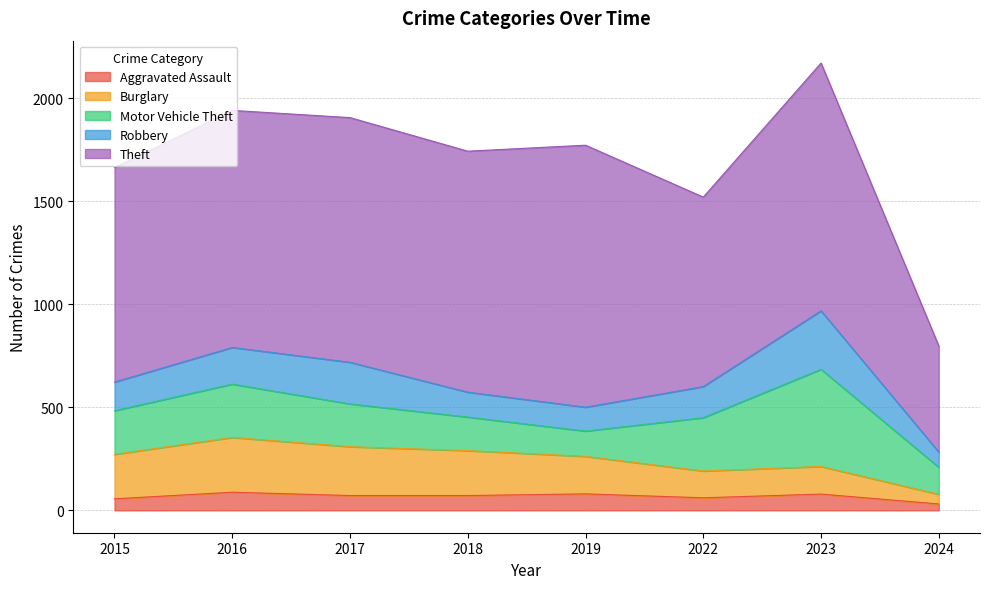

Where do Burglary and Motor Vehicle Theft first cross each other?

2019 and 2022